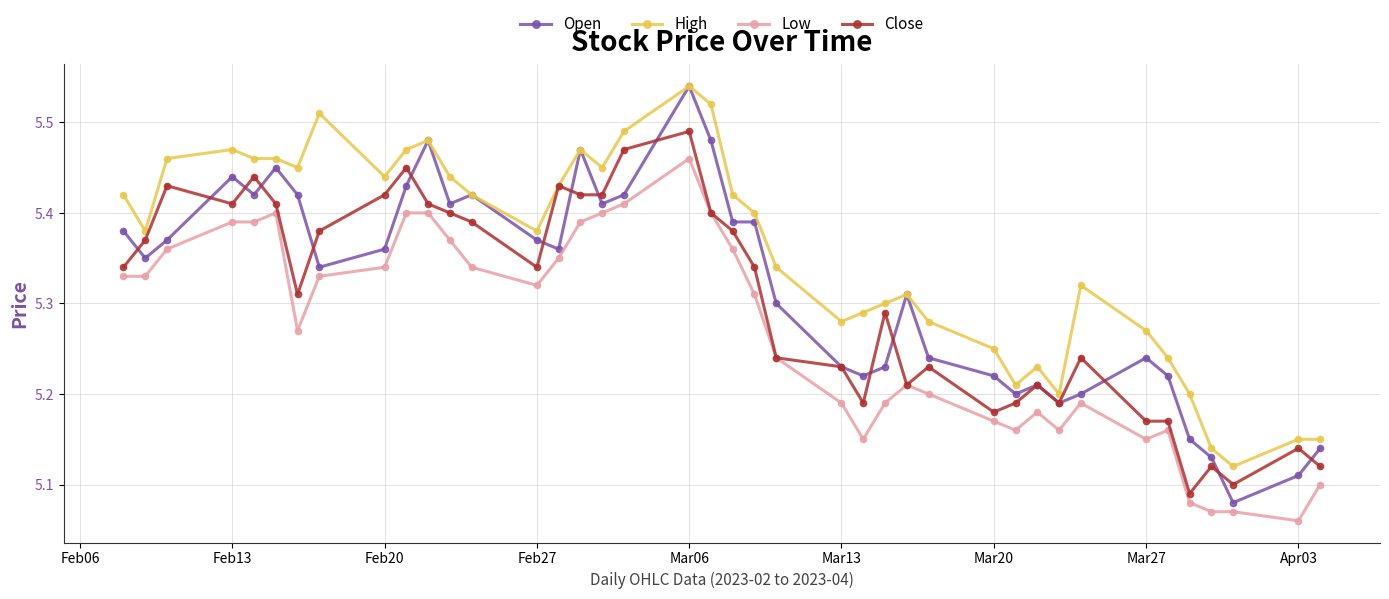

Count the number of categories in the chart.

40